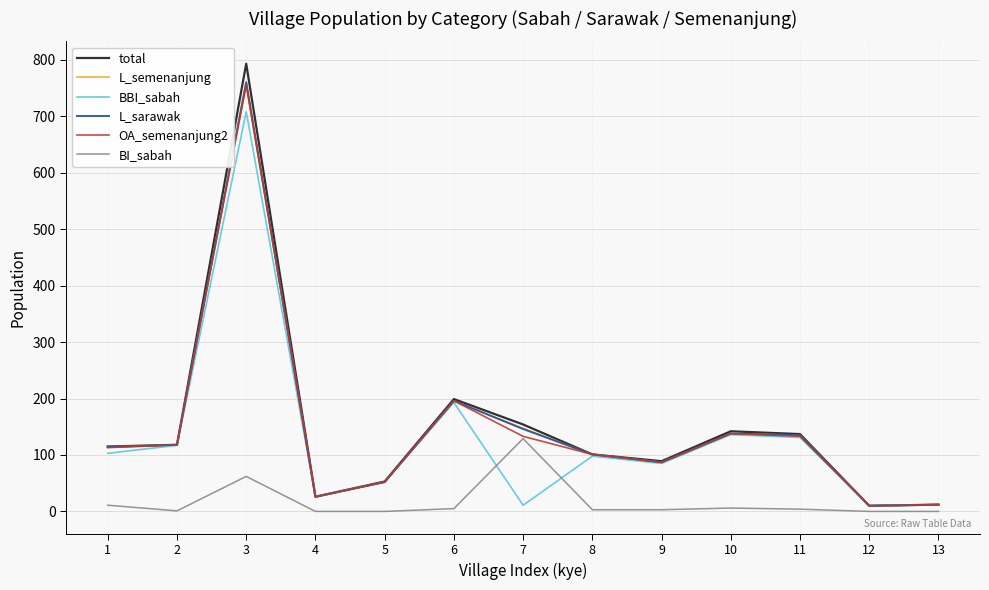

The value of total at 3 is 793. True or false?

True